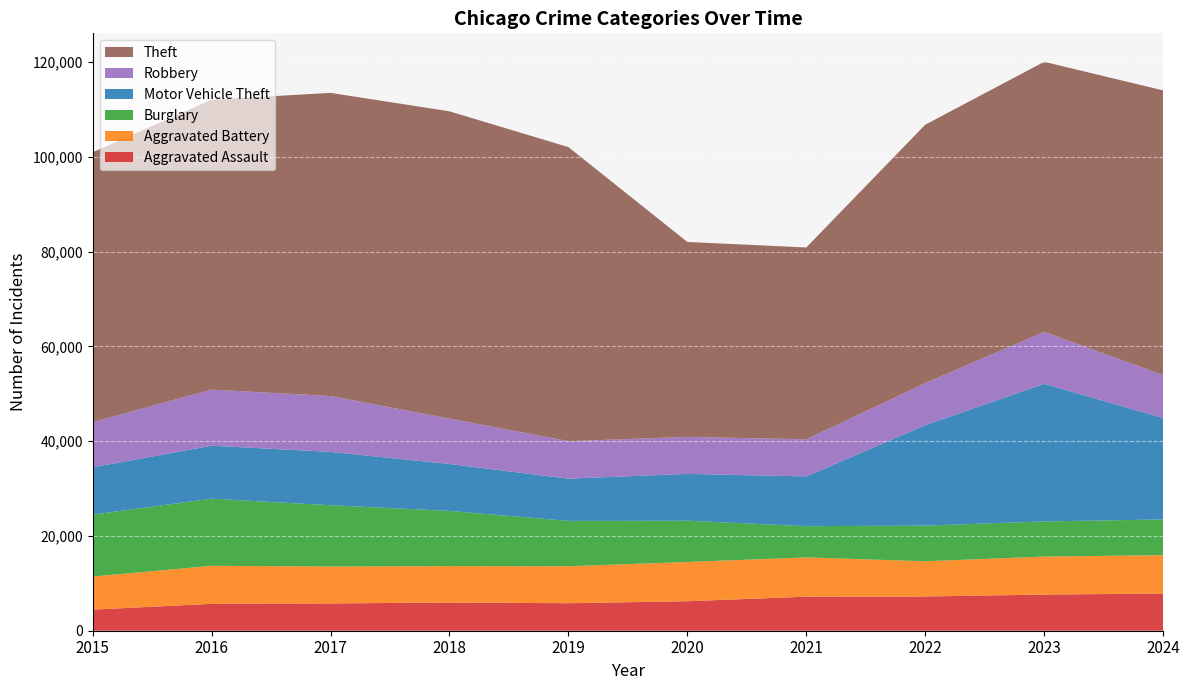

Reading left to right, what are all the values shown in this chart?

Aggravated Assault: 4450	5672	5759	5954	5806	6223	7185	7226	7633	7836
Aggravated Battery: 6977	8025	7788	7678	7796	8279	8281	7431	8008	8117
Burglary: 13062	14170	12921	11649	9572	8708	6595	7525	7415	7530
Motor Vehicle Theft: 9995	11173	11264	9899	8913	9876	10500	21188	29038	21406
Robbery: 9526	11841	11784	9573	7905	7813	7822	8872	10955	9030
Theft: 56942	61163	63970	64843	62055	41131	40485	54524	56998	60090